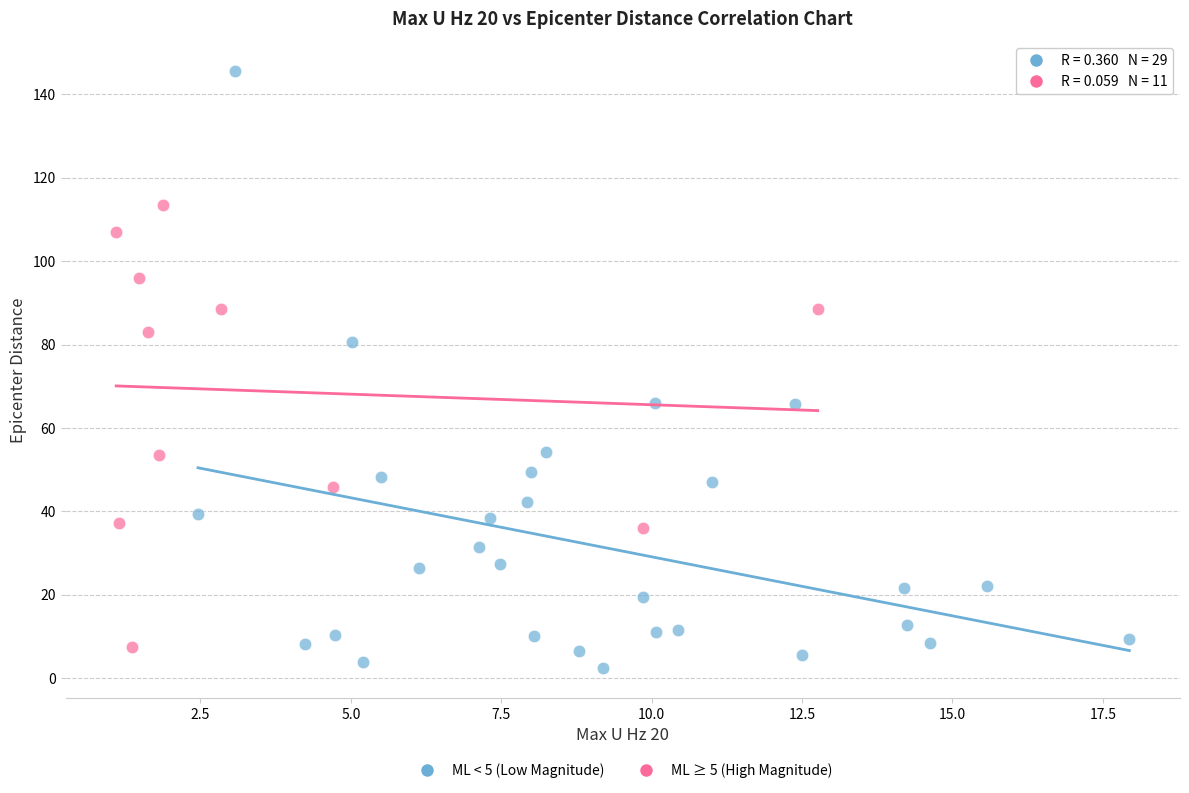

What are all the series names shown in the legend?

ML < 5 (Low Magnitude), ML ≥ 5 (High Magnitude)